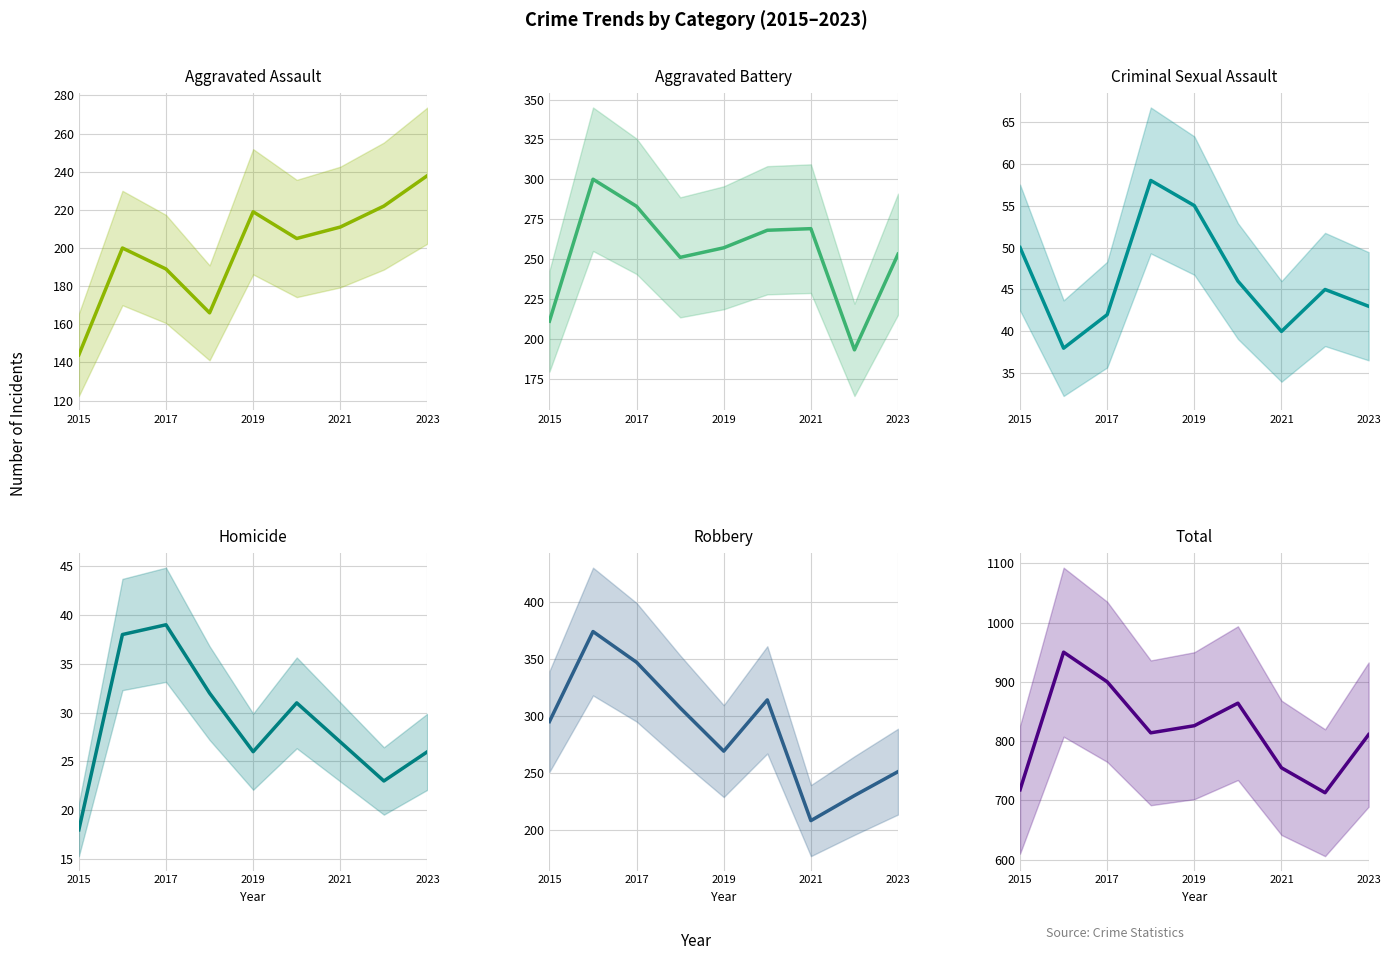

Between 2019 and 2023, which series saw the biggest shift?

Aggravated Assault